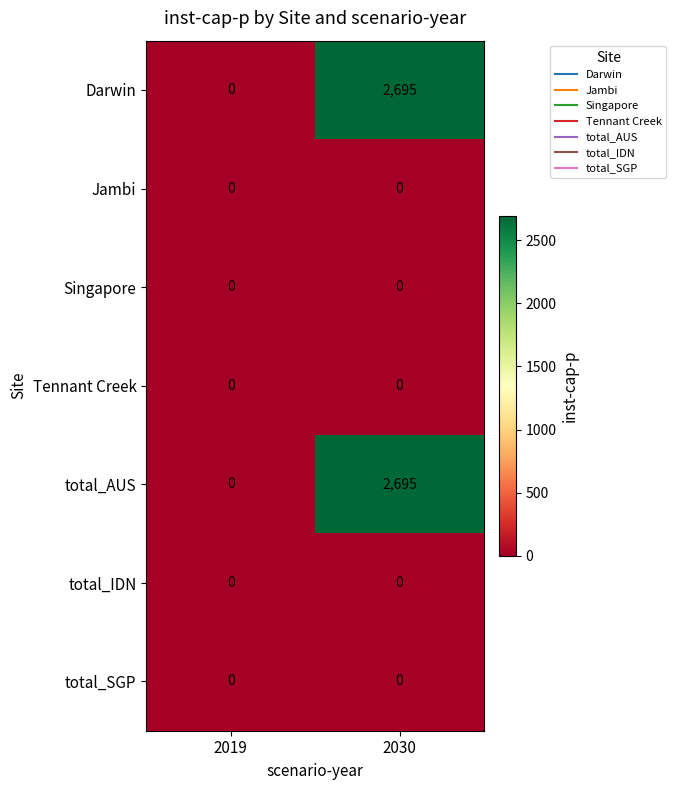

What is the difference between the maximum and minimum values in the Darwin series?

2695